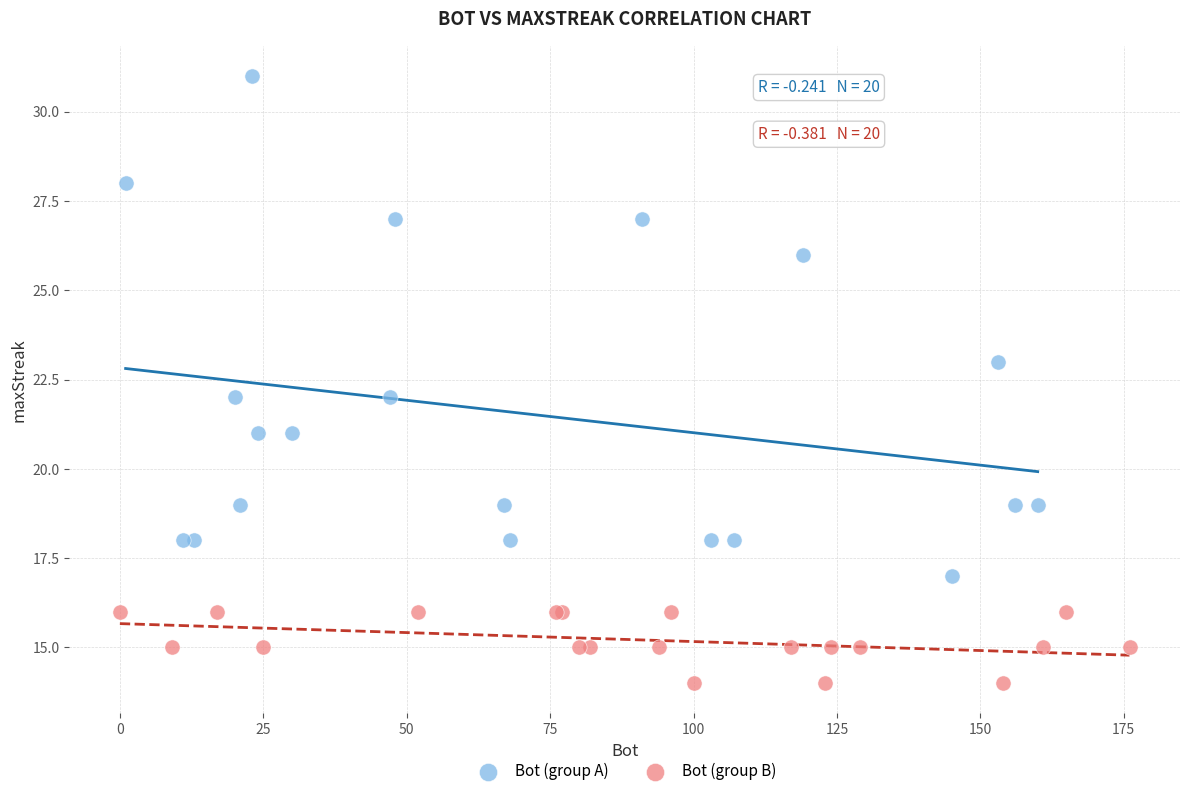

Which series contains the highest Y value?

Bot (group A)